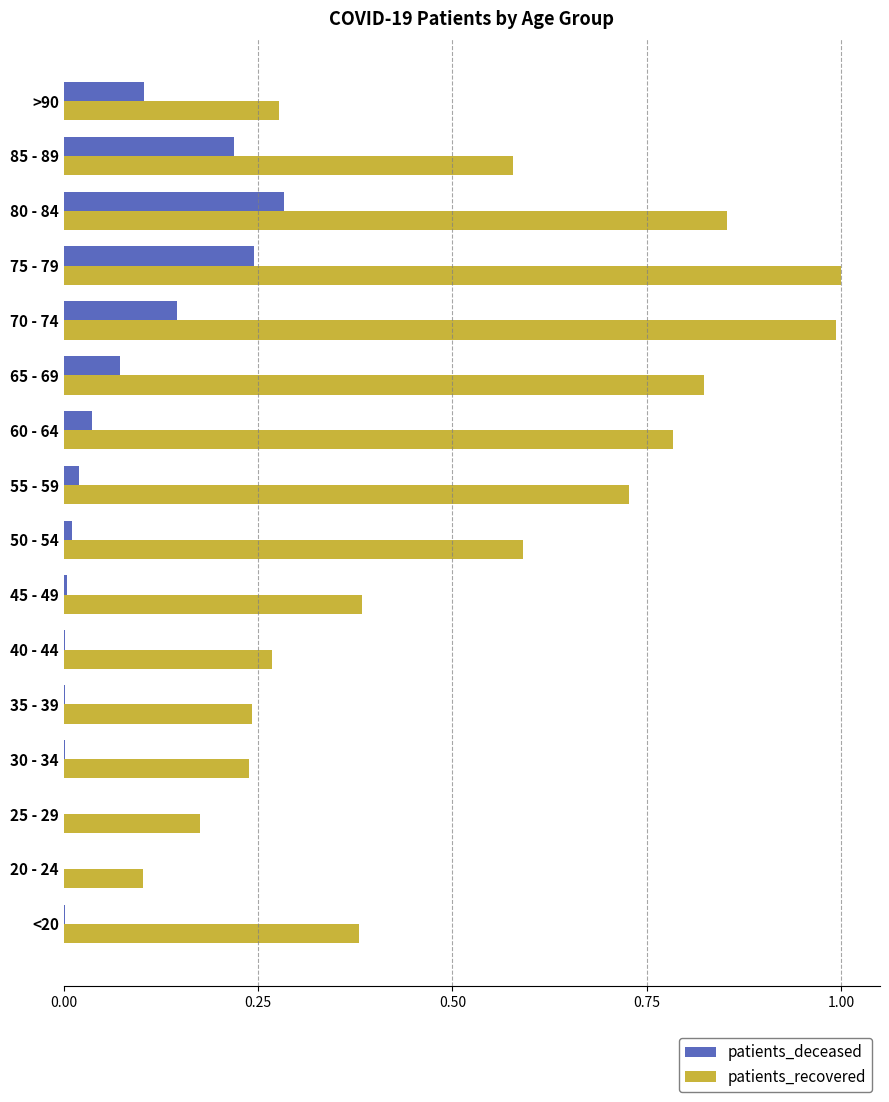

What is the maximum value shown in the chart?

1.0